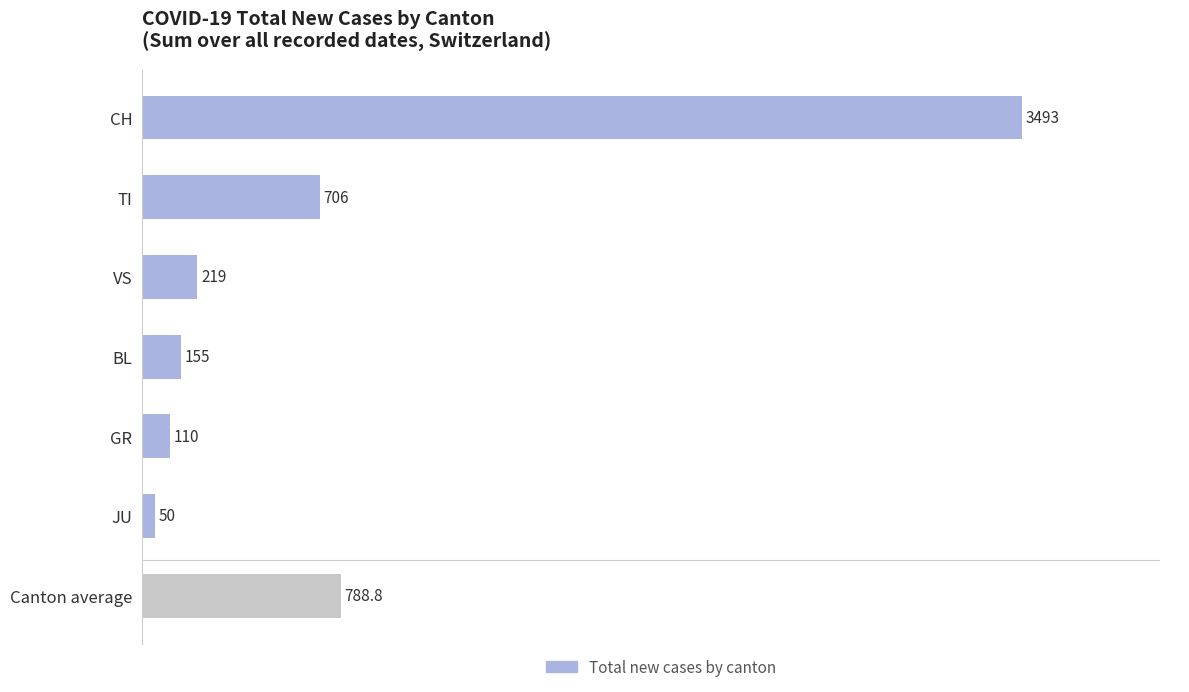

What is the difference between the maximum and minimum values?

3443.0